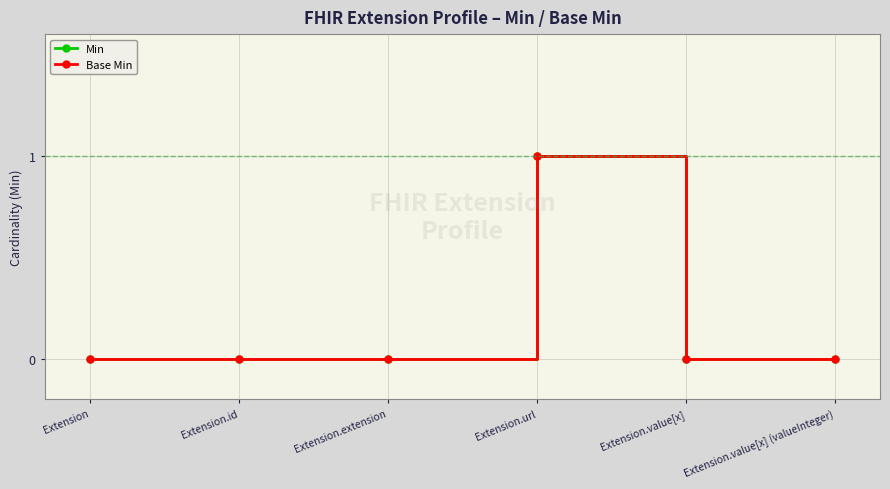

Which series has the largest range (max minus min)?

Min